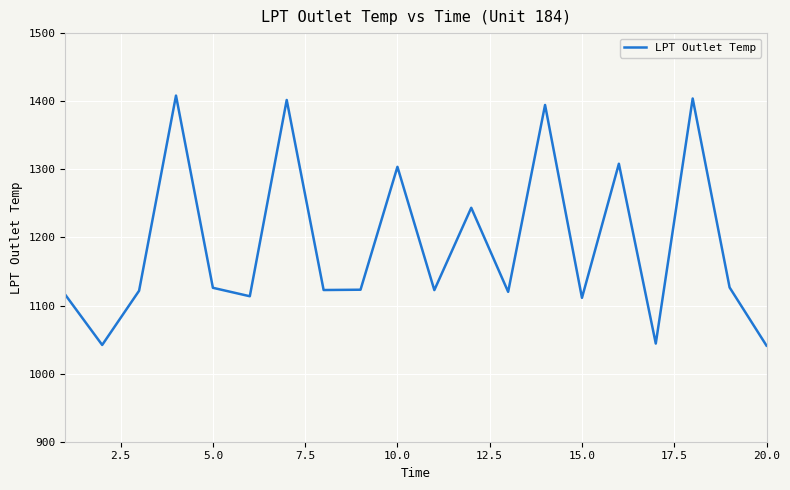

What is the minimum value shown in the chart?

1041.1